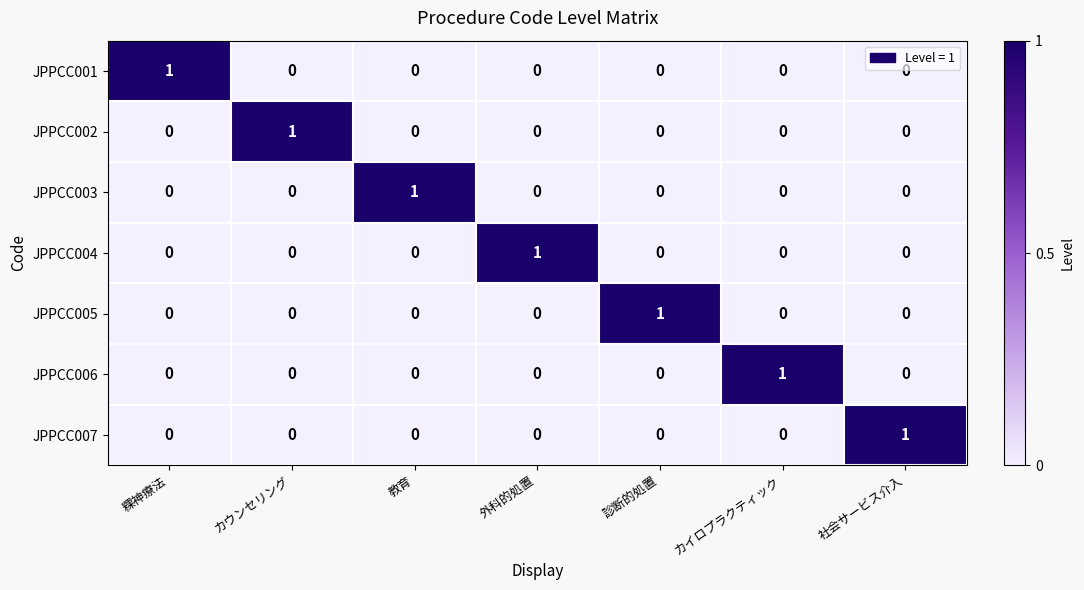

Which category has the highest value in the JPPCC002 series?

カウンセリング